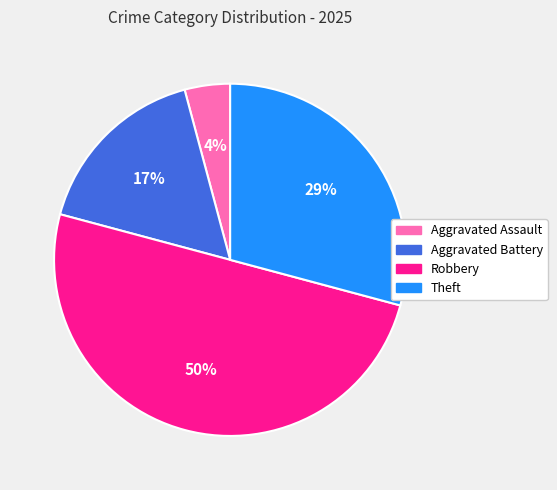

Which slice is the smallest?

Aggravated Assault